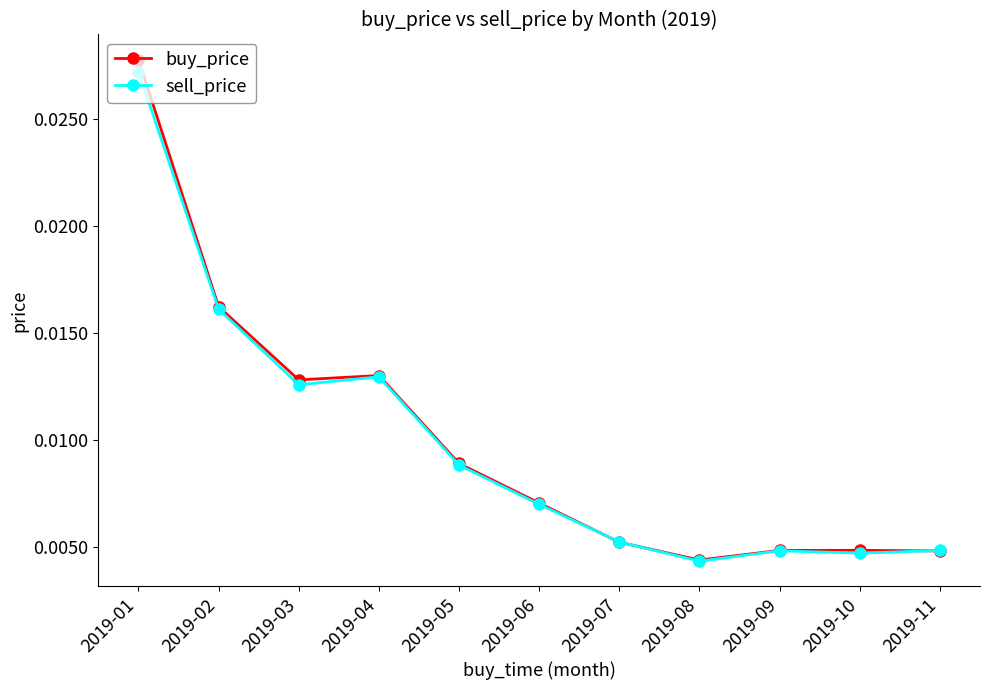

At which label does sell_price reach its peak?

2019-01